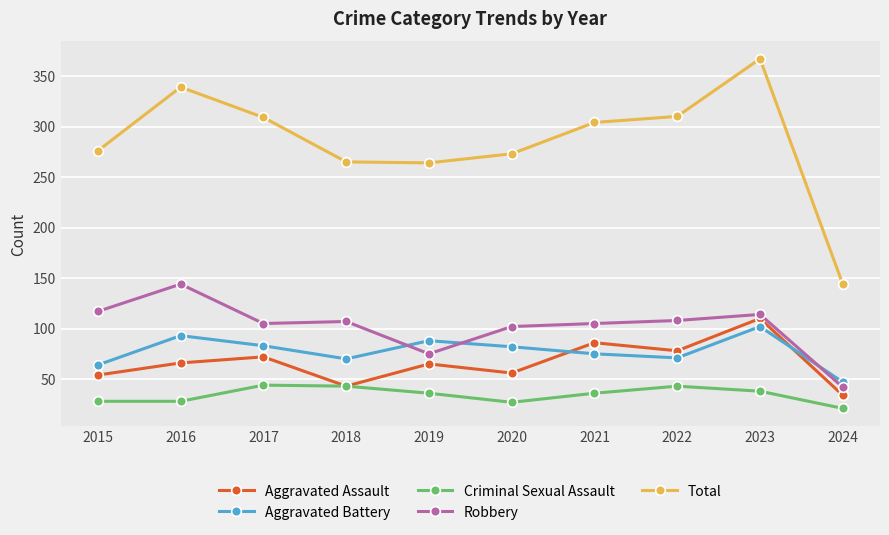

The value of Robbery at 2024 is 19. True or false?

False